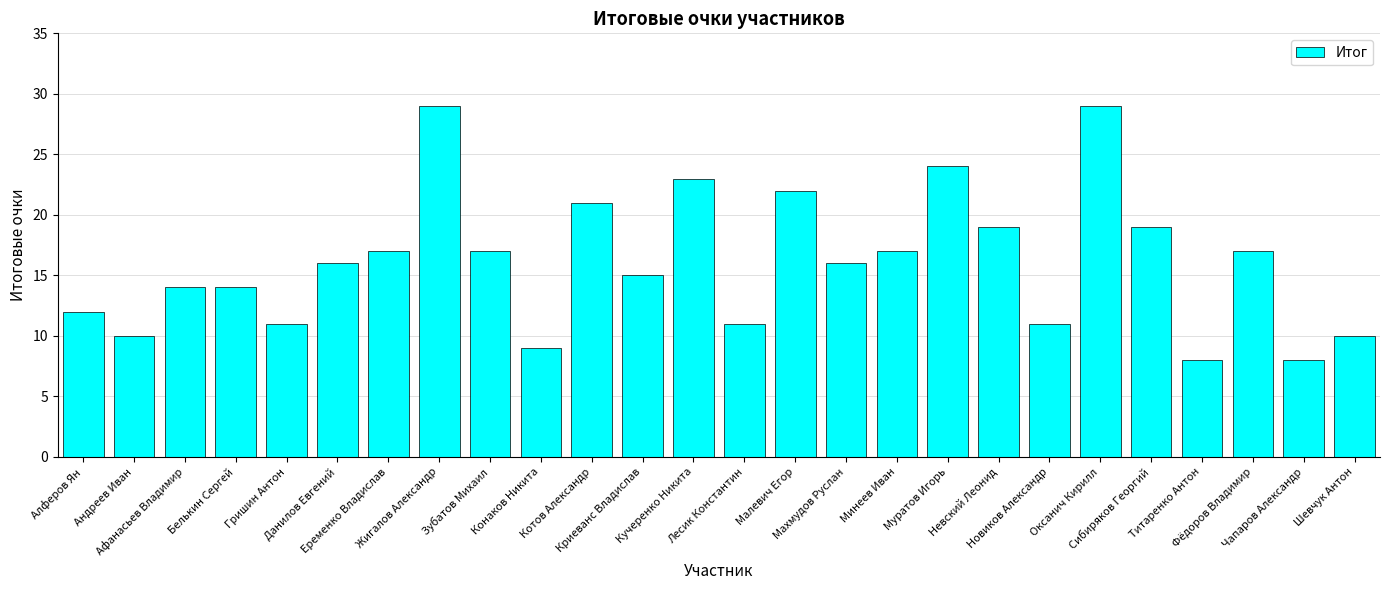

What is the label of the 19th bar from the left?

Невский Леонид